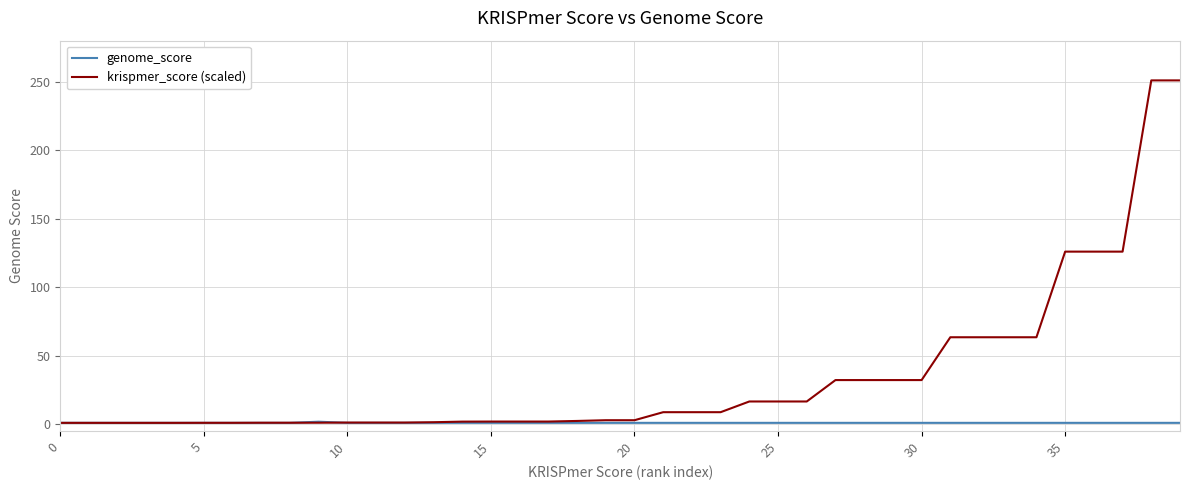

Which series has the largest total across all categories?

krispmer_score (scaled)